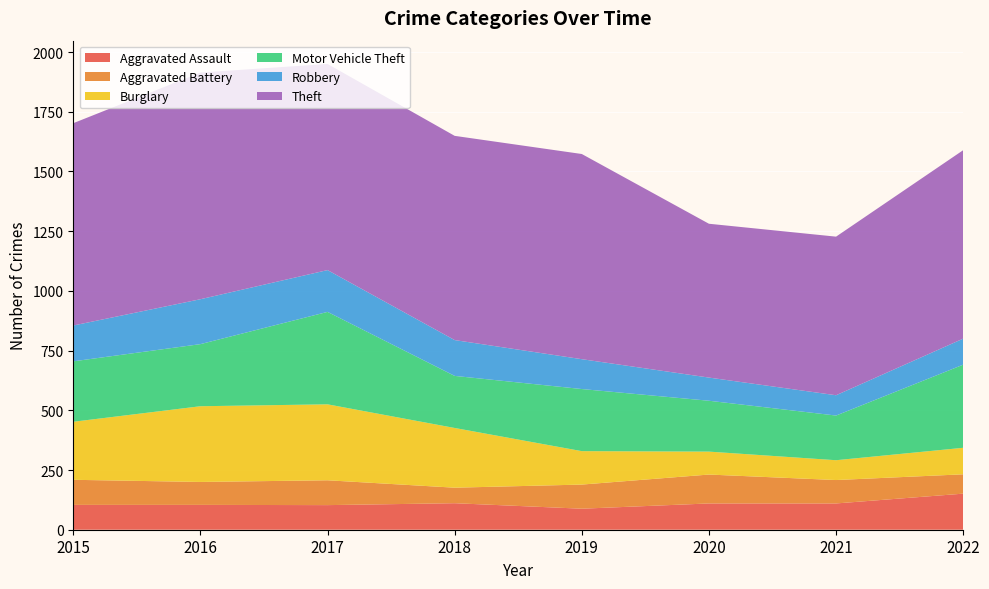

Reading left to right, what are all the values shown in this chart?

Aggravated Assault: 2015=104	2016=104	2017=103	2018=111	2019=88	2020=110	2021=110	2022=151
Aggravated Battery: 2015=105	2016=96	2017=104	2018=65	2019=101	2020=121	2021=98	2022=81
Burglary: 2015=243	2016=317	2017=318	2018=250	2019=140	2020=96	2021=83	2022=111
Motor Vehicle Theft: 2015=253	2016=260	2017=387	2018=218	2019=260	2020=213	2021=187	2022=348
Robbery: 2015=150	2016=188	2017=175	2018=150	2019=125	2020=97	2021=85	2022=109
Theft: 2015=847	2016=949	2017=863	2018=855	2019=859	2020=644	2021=664	2022=789